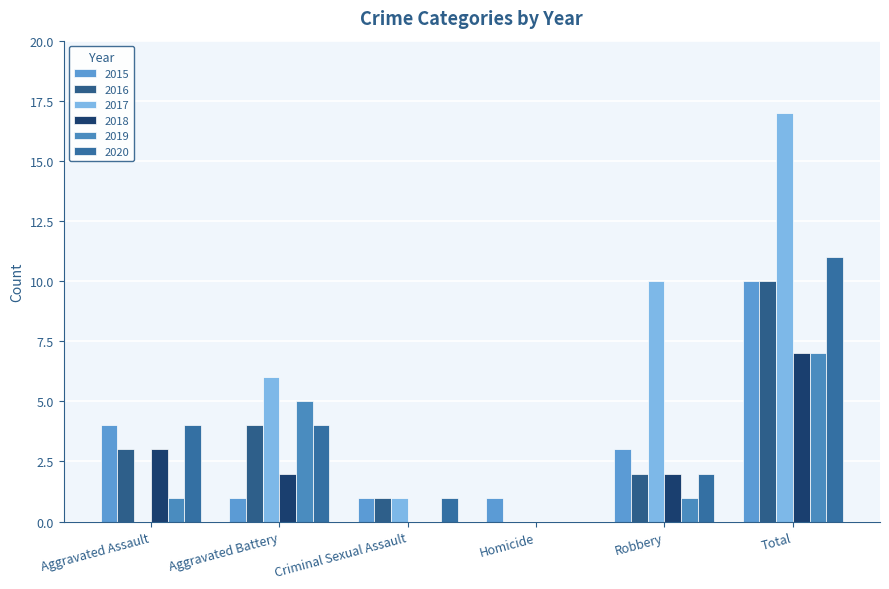

How many groups of bars are there?

6